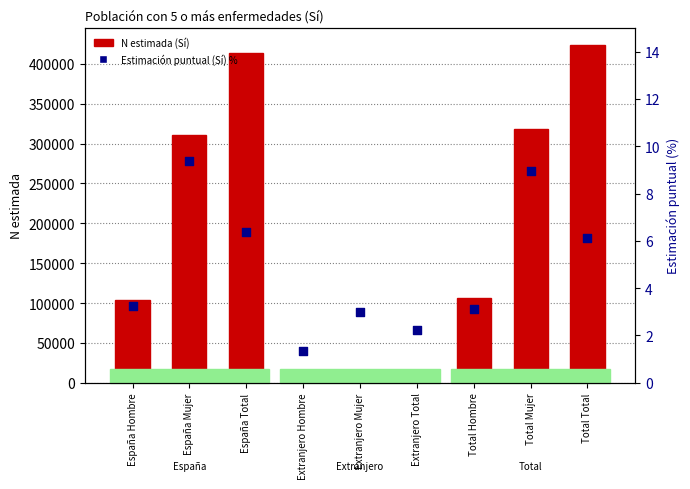

Which series has the widest spread of Y values?

N estimada (Sí)